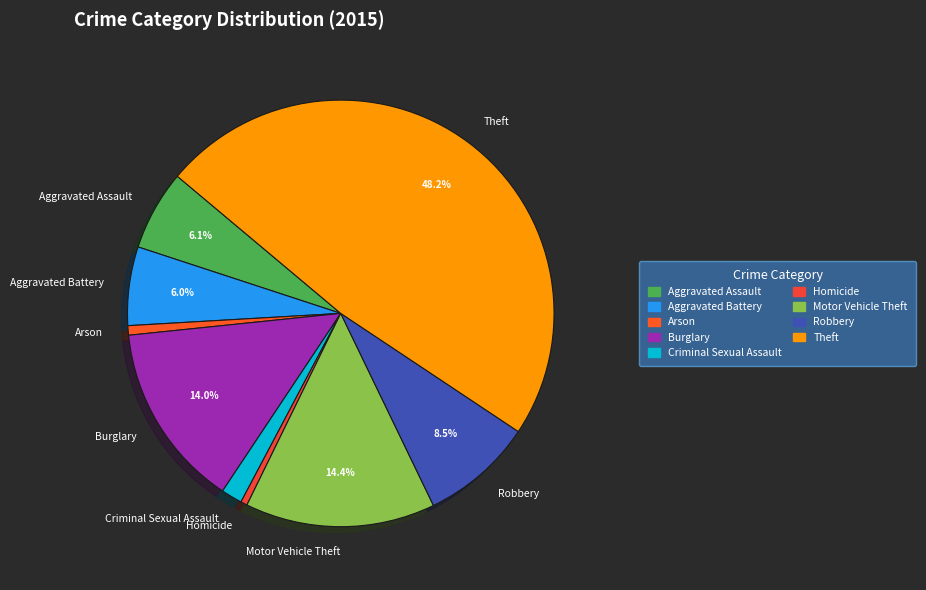

Is it true that Homicide is 0% of the pie?

True